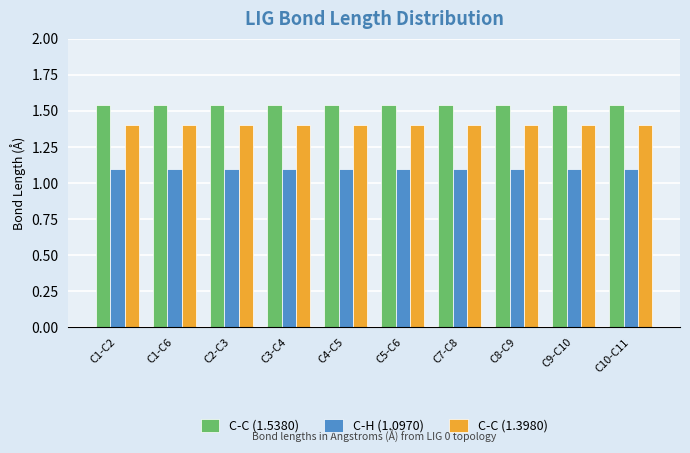

What is the sum of all C-H (1.0970) values?

11.0